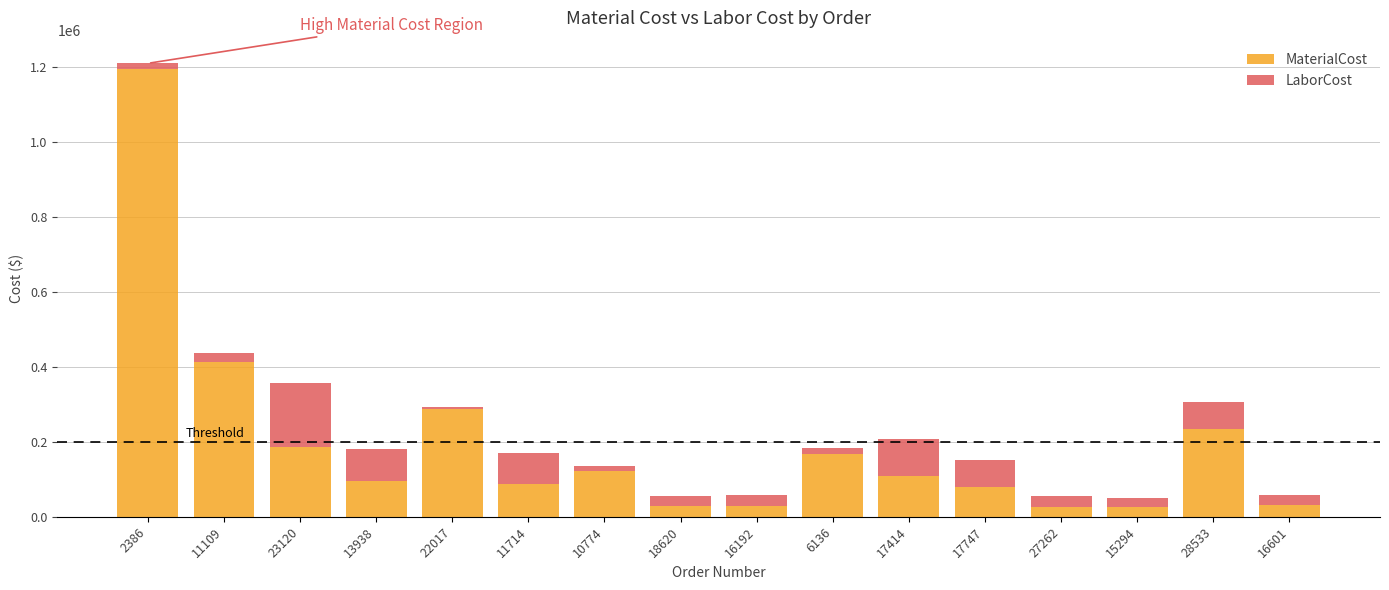

What is the maximum value for MaterialCost?

1194424.0